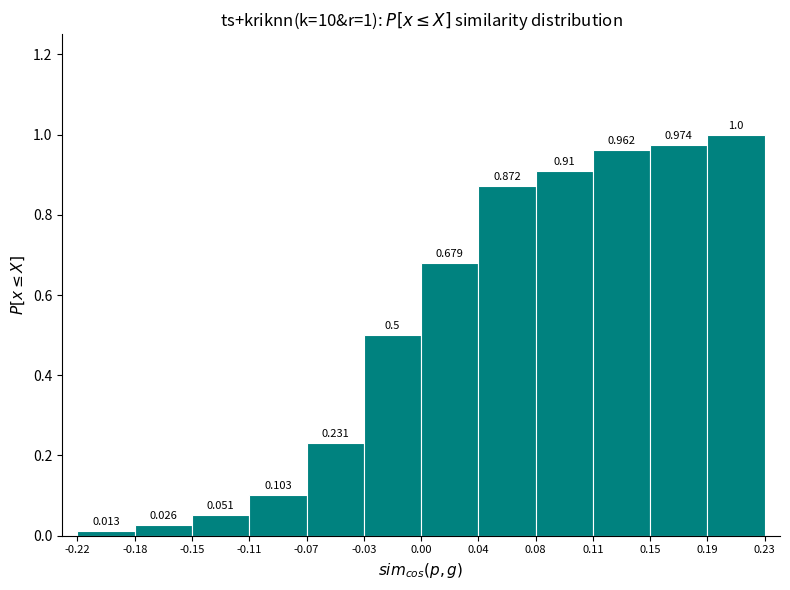

Which range on the x-axis has the tallest bar?

0.19 to 0.23